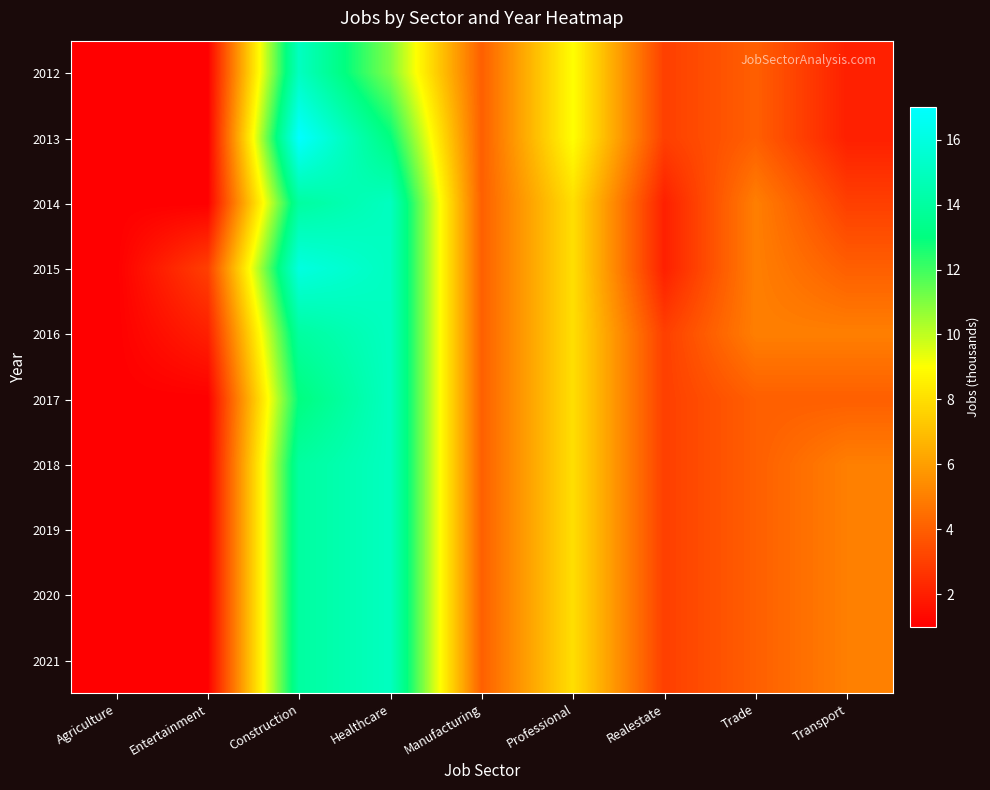

At Construction, list the series in order from smallest to largest.

2017, 2014, 2016, 2018, 2019, 2020, 2021, 2012, 2015, 2013